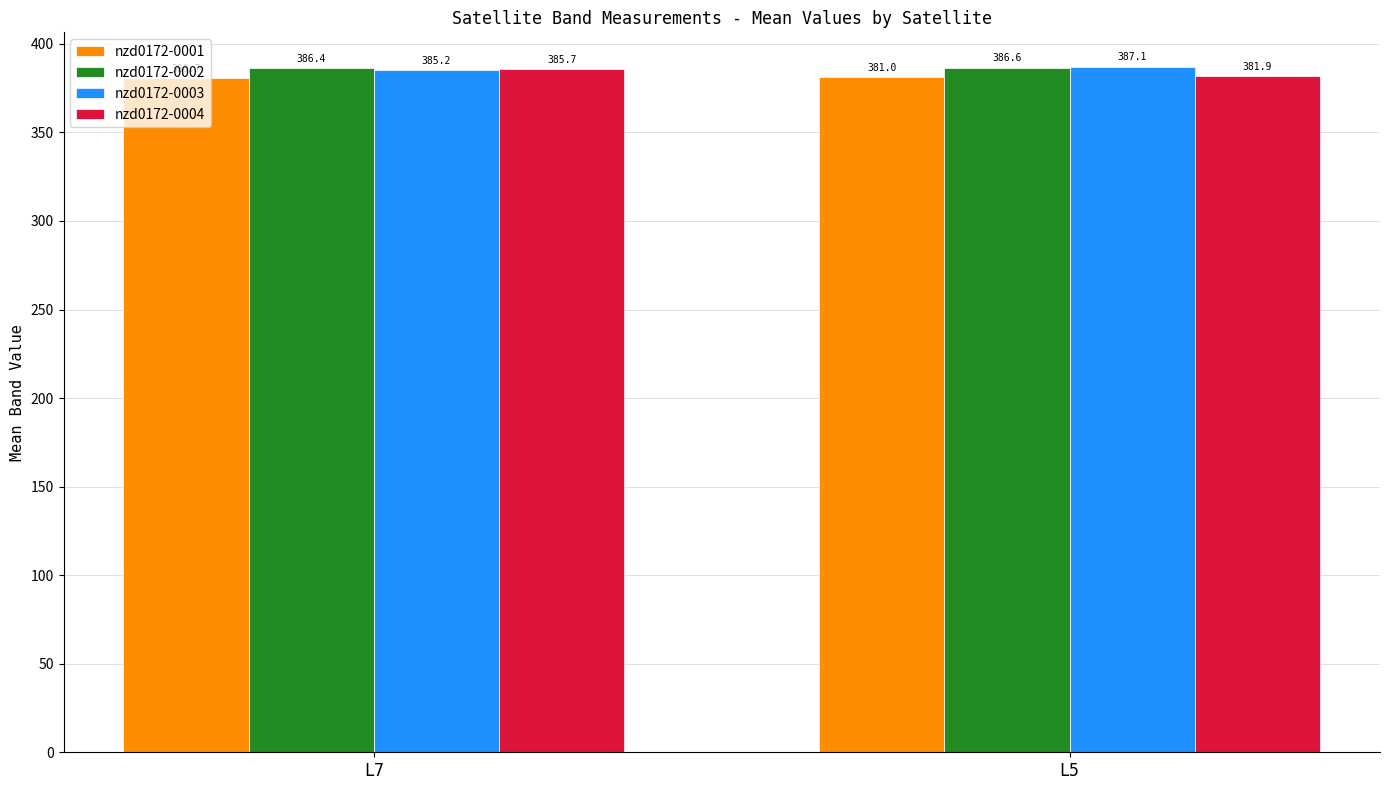

The value of nzd0172-0003 at L7 is 385.2. True or false?

True